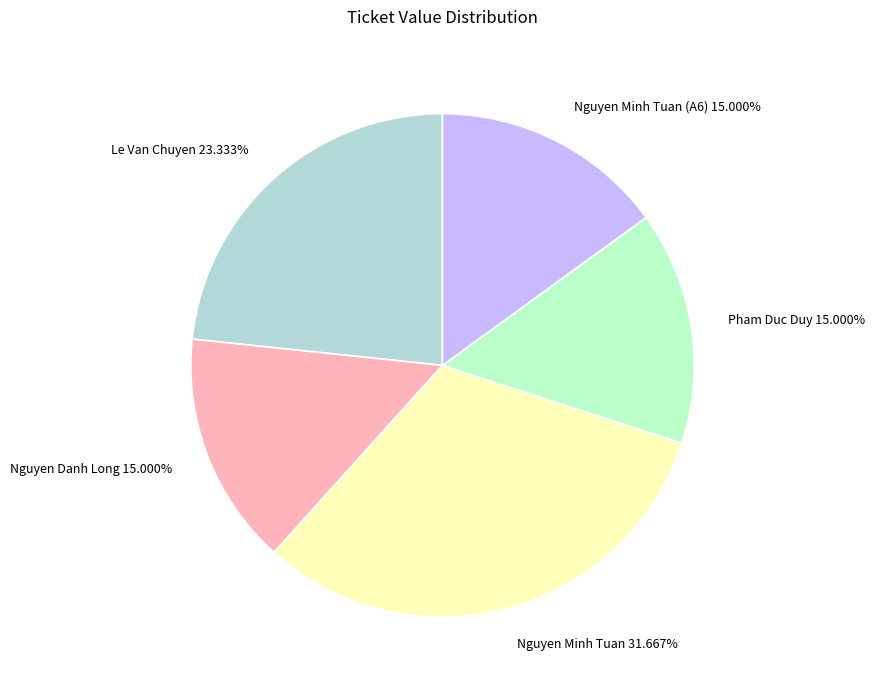

What is the largest slice in the pie chart?

Nguyen Minh Tuan 31.667%